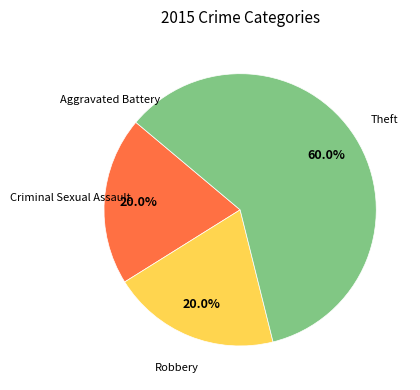

Which category has the biggest portion of the pie?

Theft